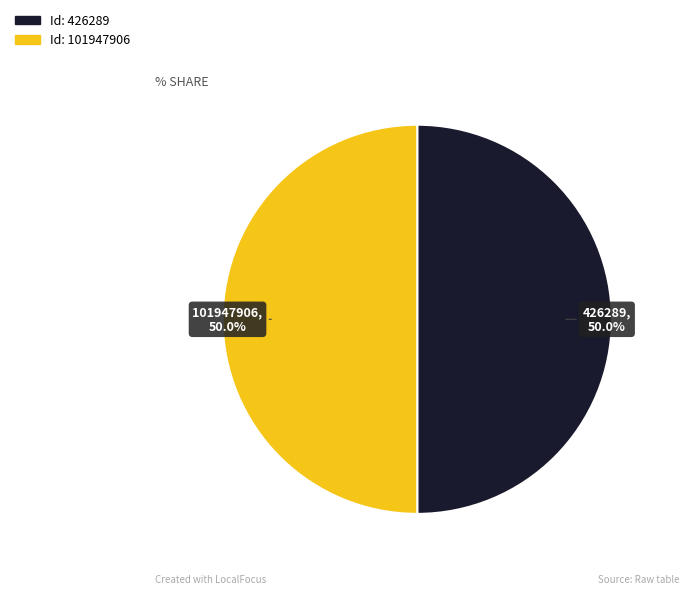

What portion of the pie excludes 101947906?

50.0%